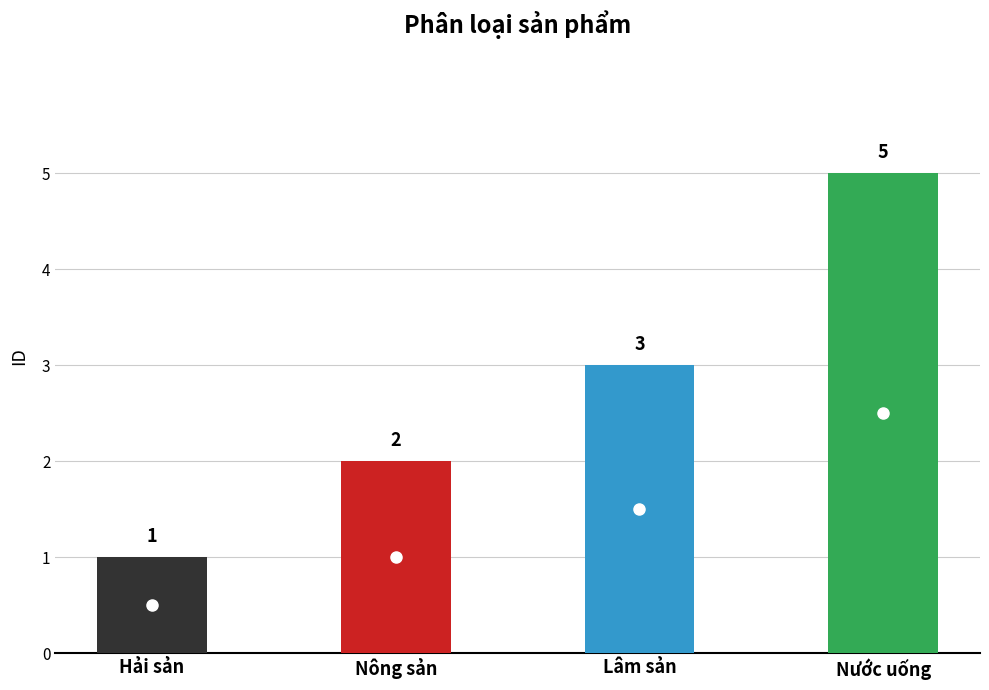

What is the label of the 3rd bar from the right?

Nông sản